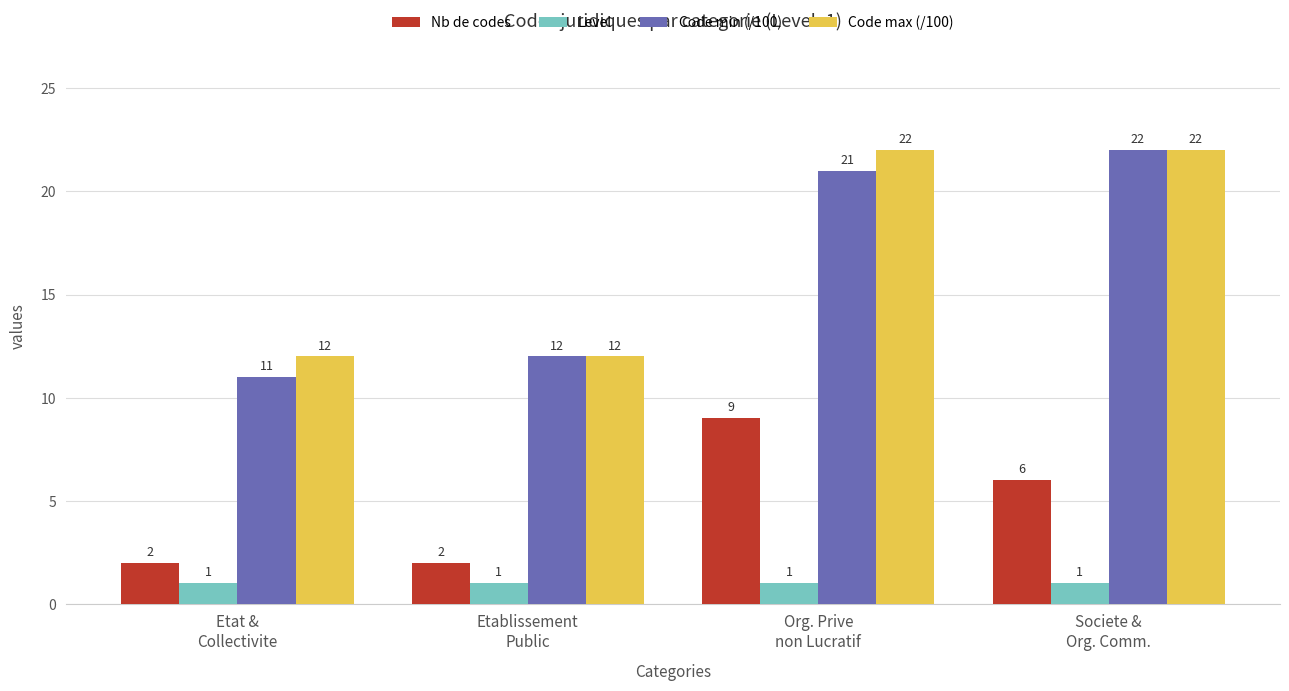

How many groups of bars are there?

4